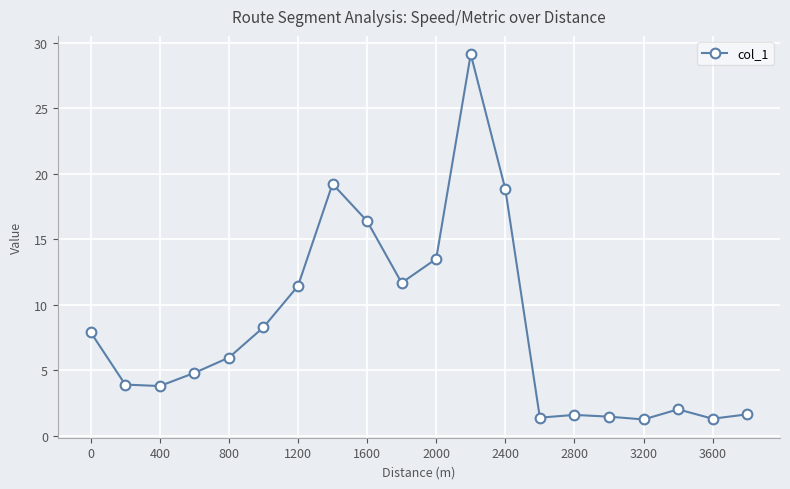

What is the maximum value shown in the chart?

29.1